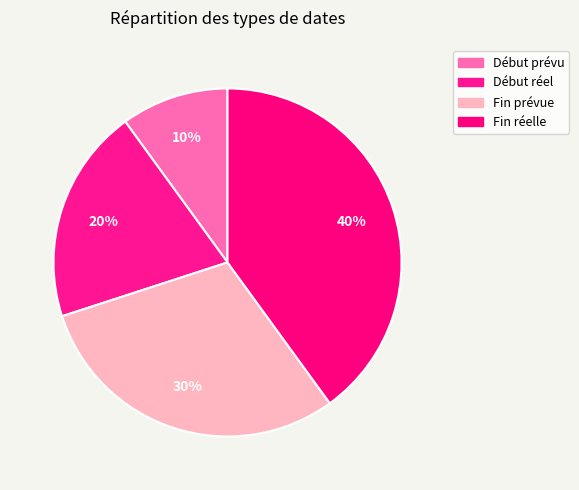

What percentage is NOT represented by Début réel?

80.0%